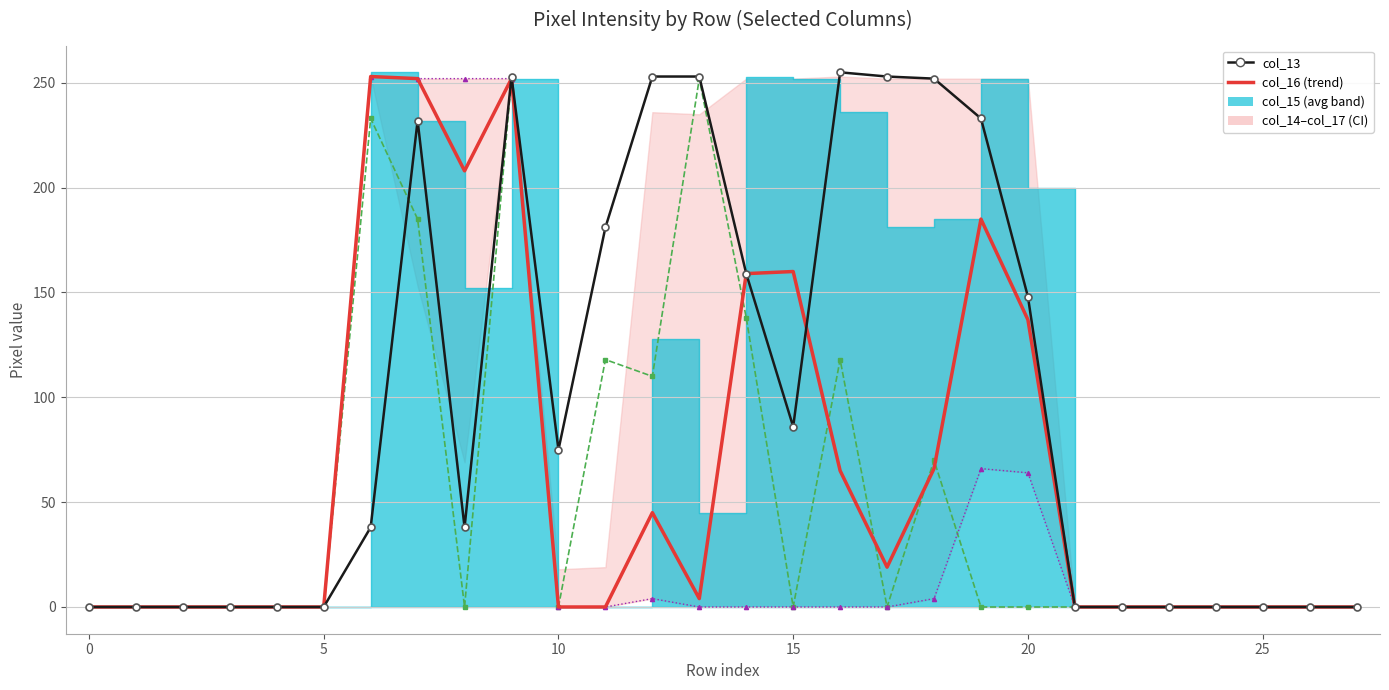

How many lines are shown in the chart?

5